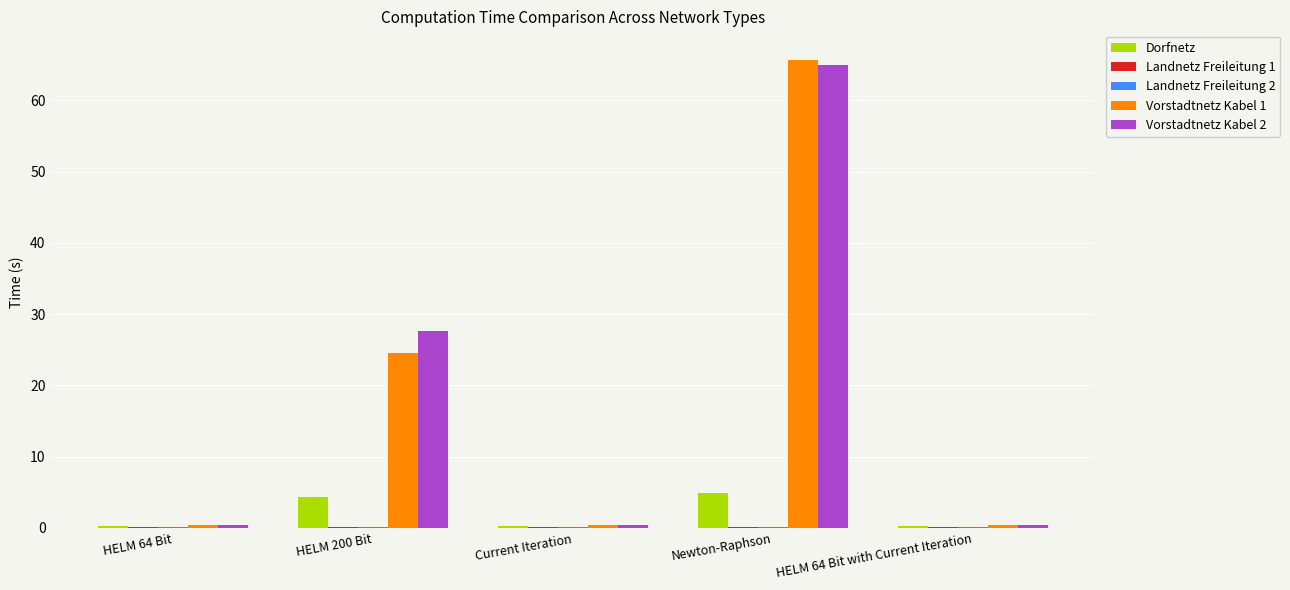

How many groups of bars are there?

5